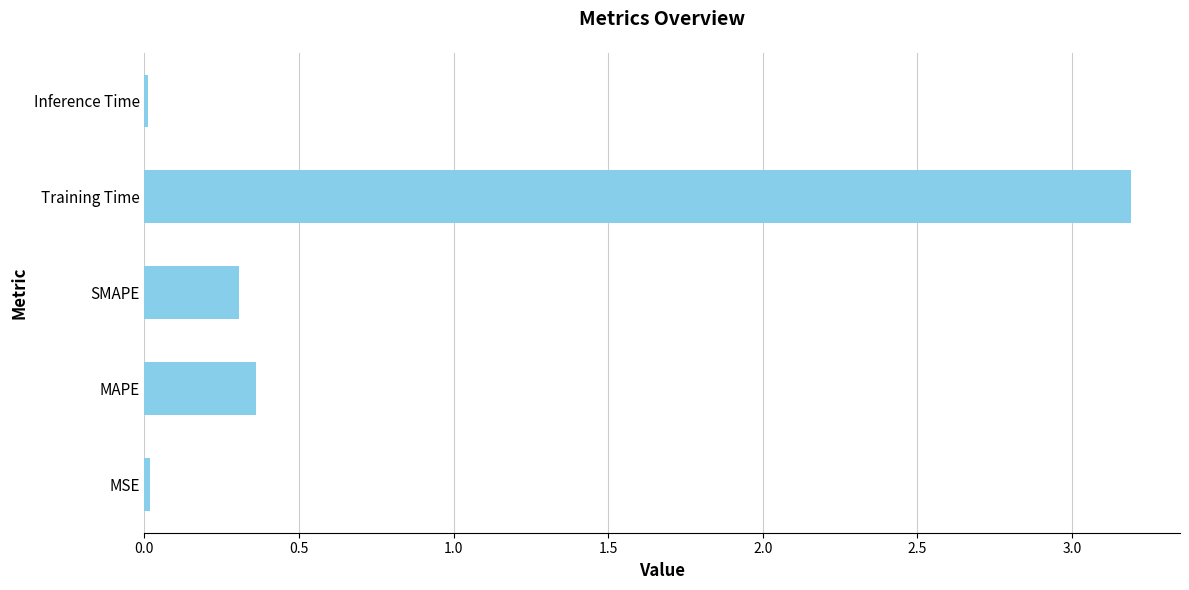

What is the average value?

0.8